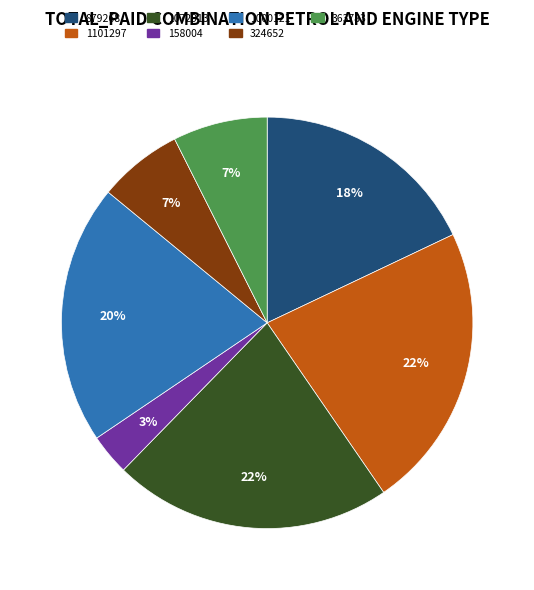

Does any single category account for the majority?

No